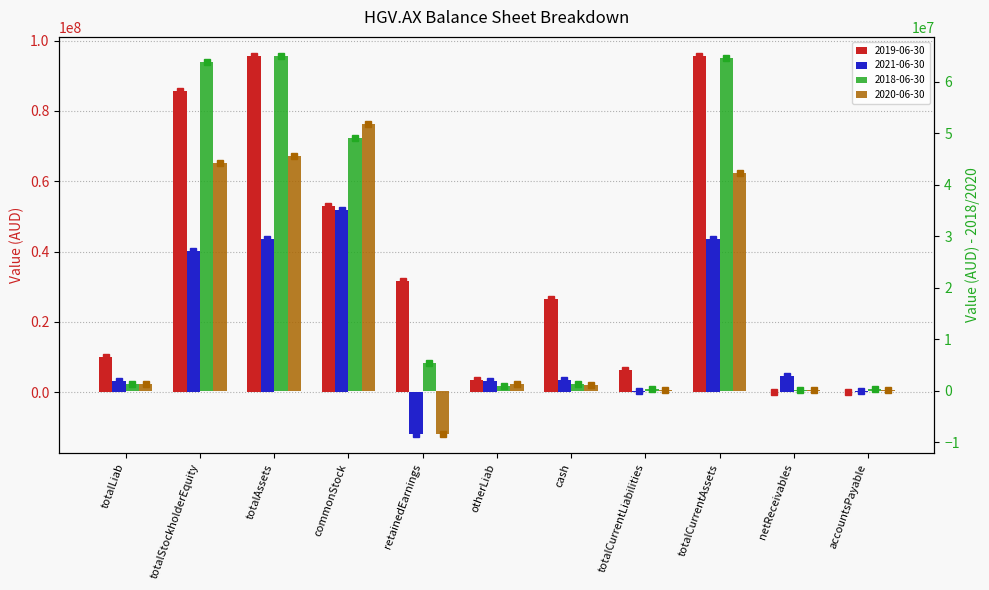

Does the chart contain any negative values?

Yes